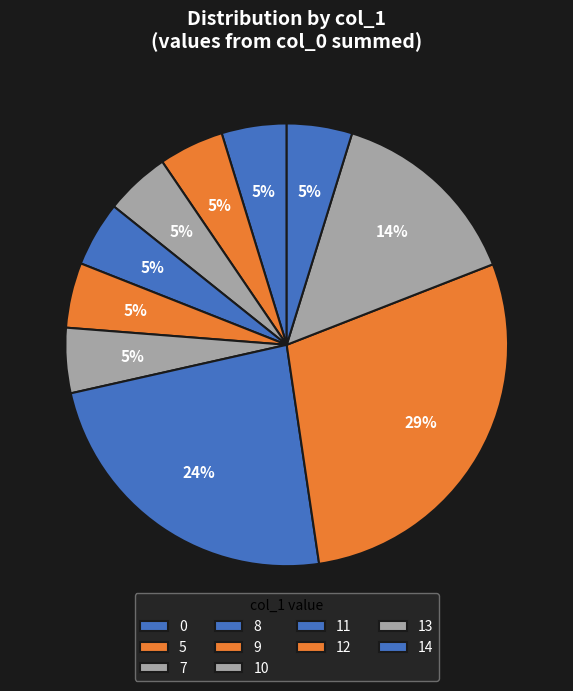

How many segments does this pie chart have?

10